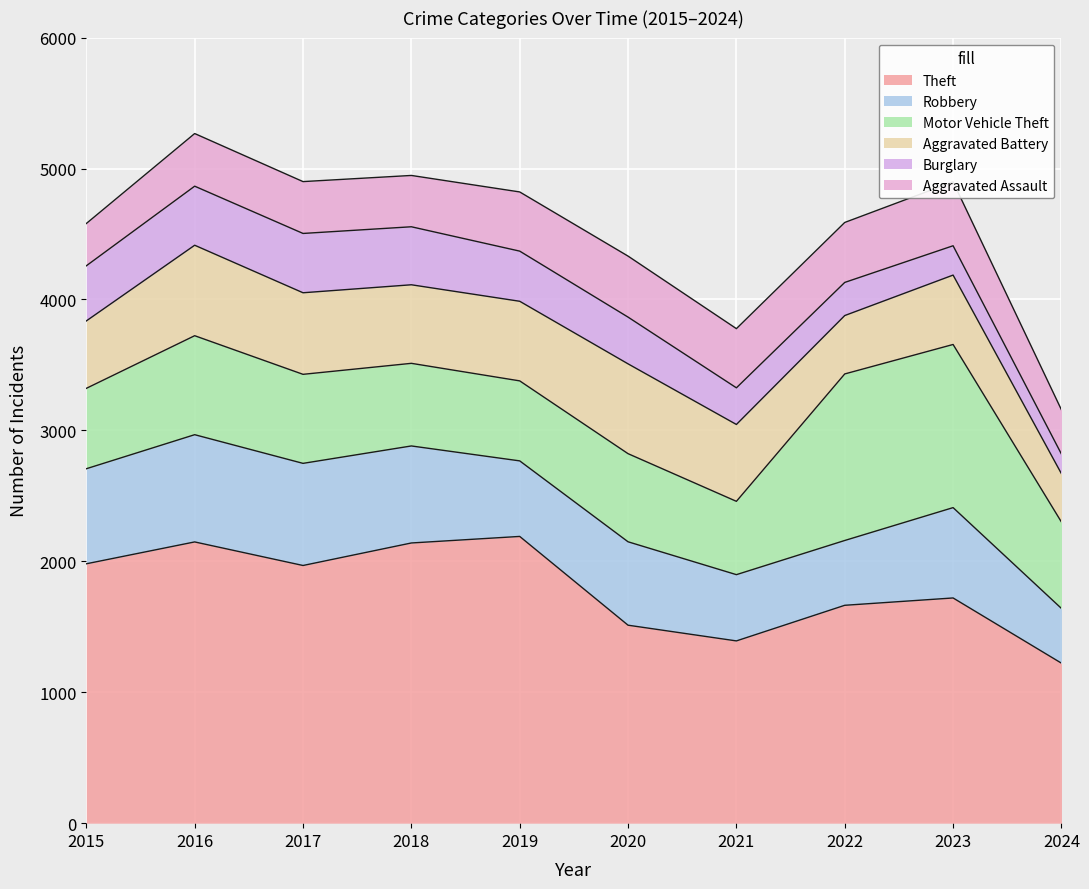

How many categories are shown in the chart?

10